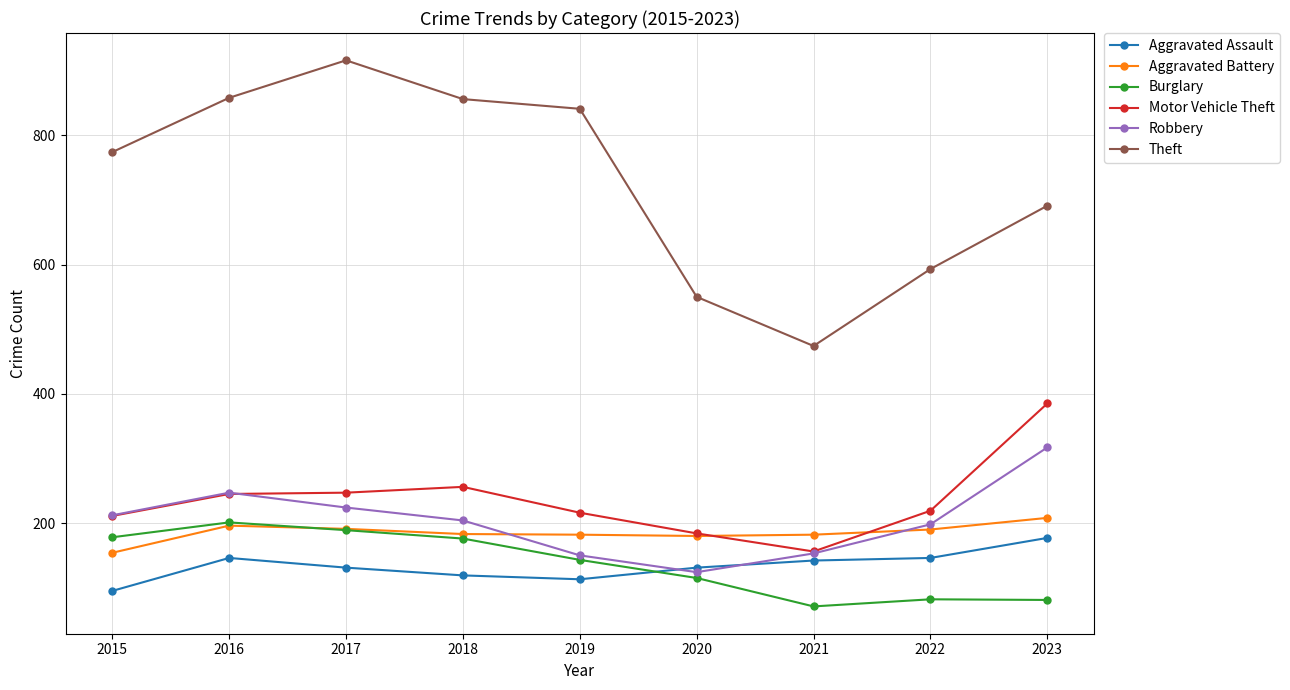

Which series has the largest total across all categories?

Theft